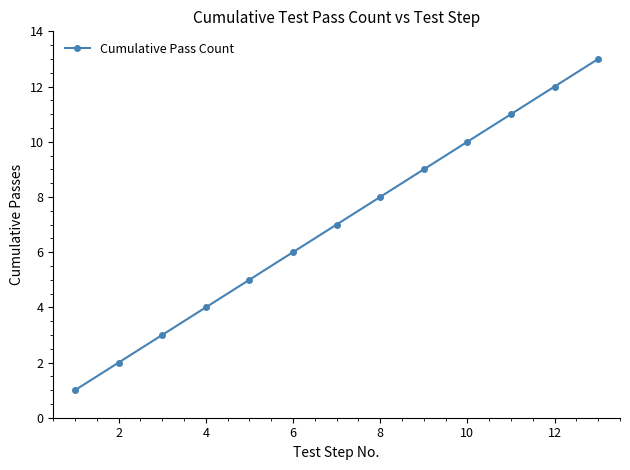

What is the greatest value displayed?

13